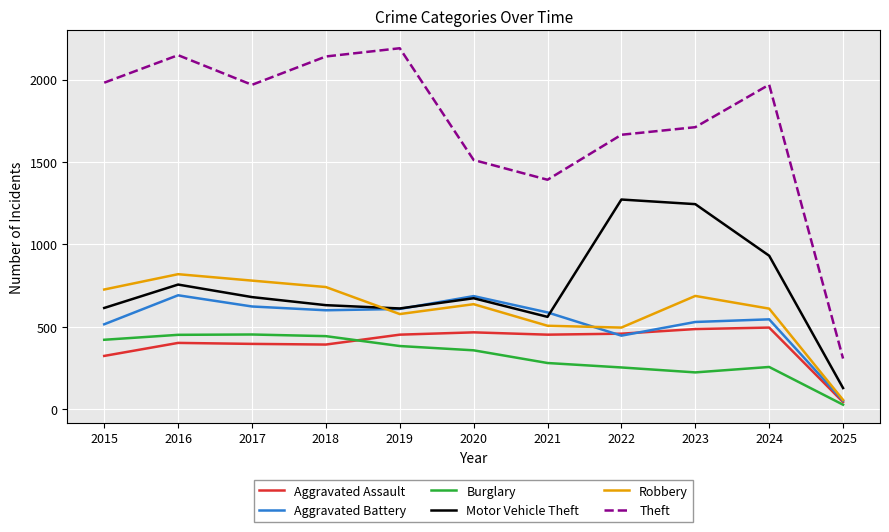

Rank the series by their maximum value, from lowest to highest.

Burglary, Aggravated Assault, Aggravated Battery, Robbery, Motor Vehicle Theft, Theft